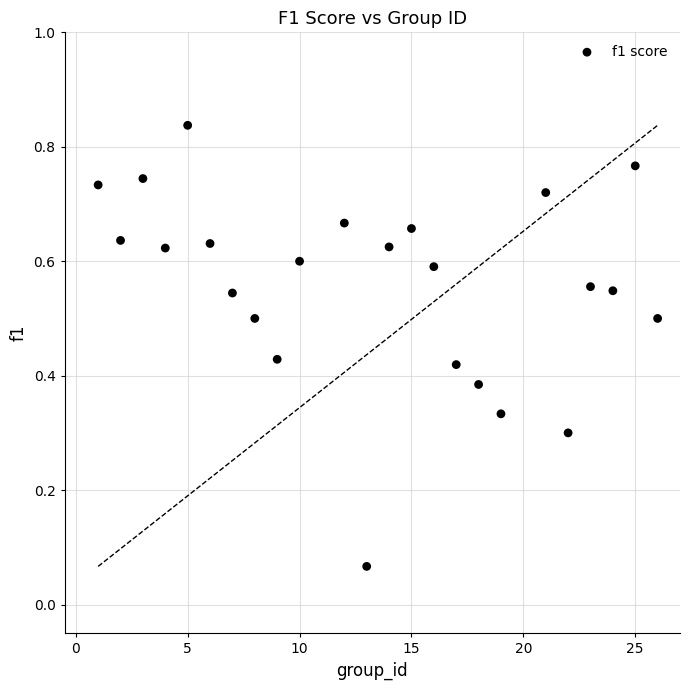

What is the range of X values (max minus min)?

25.0